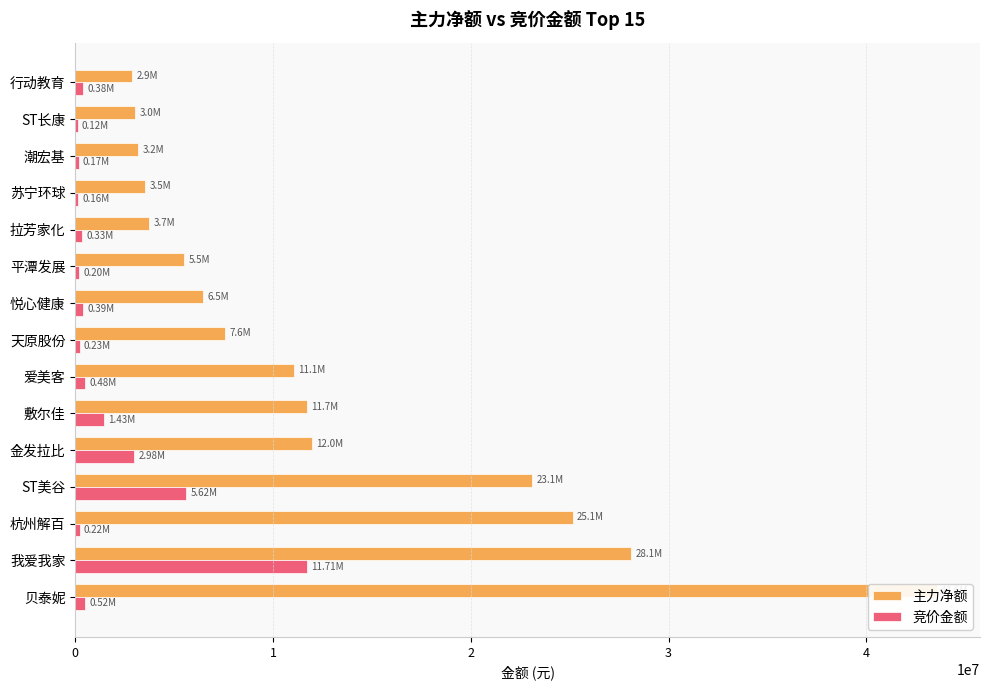

How many series are shown in this chart?

2